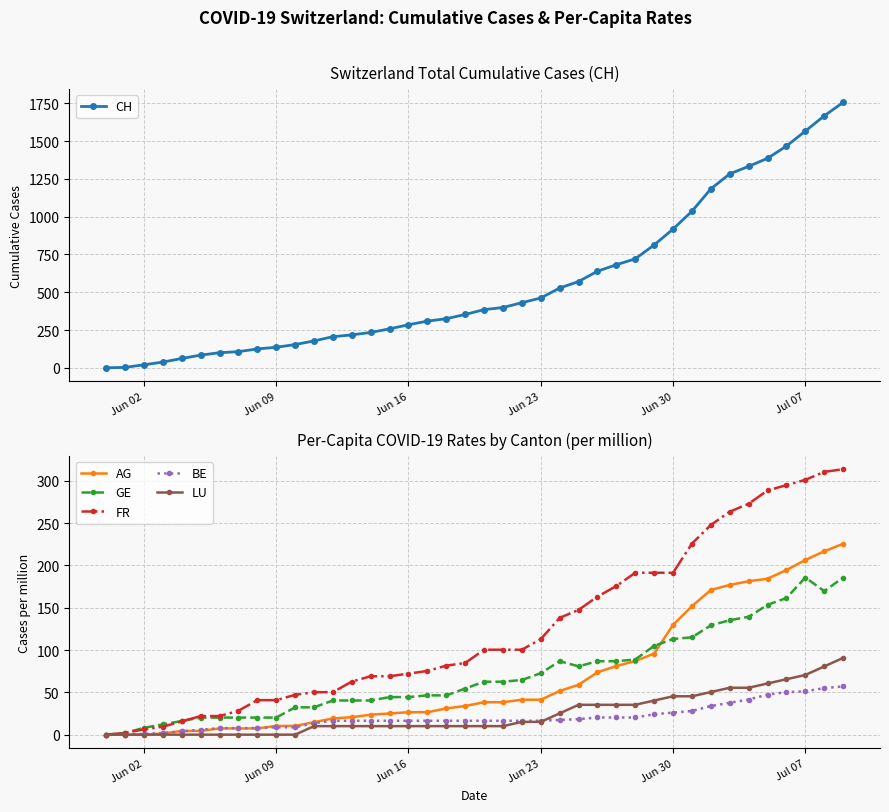

True or false: GE and LU intersect in this chart.

False